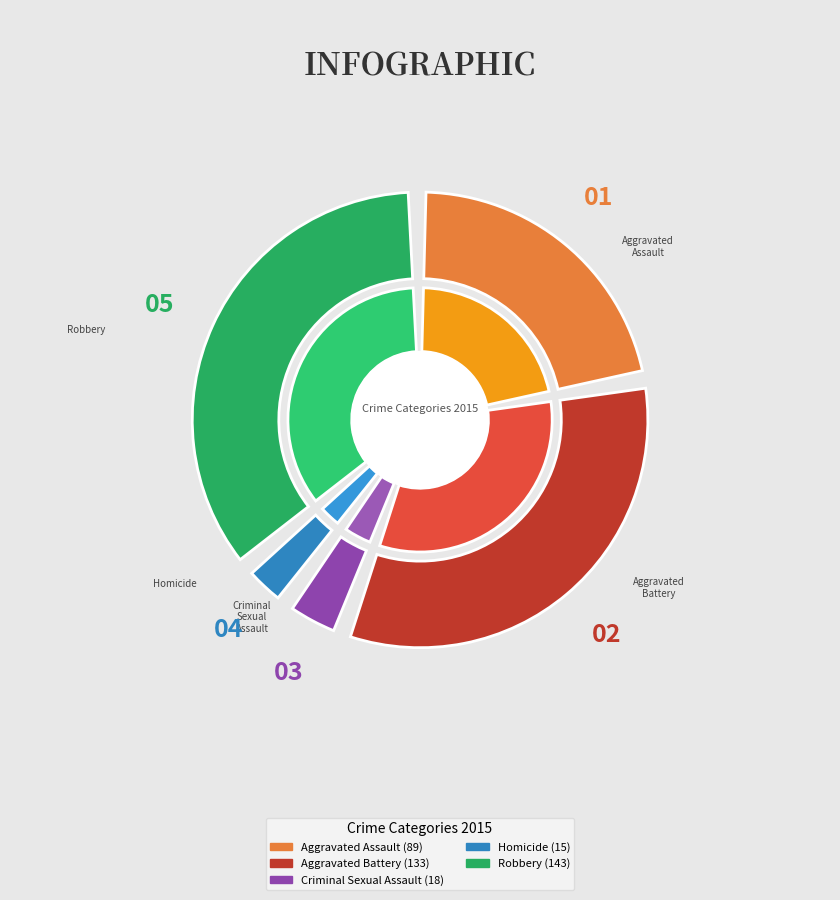

Which slice is the largest?

Robbery